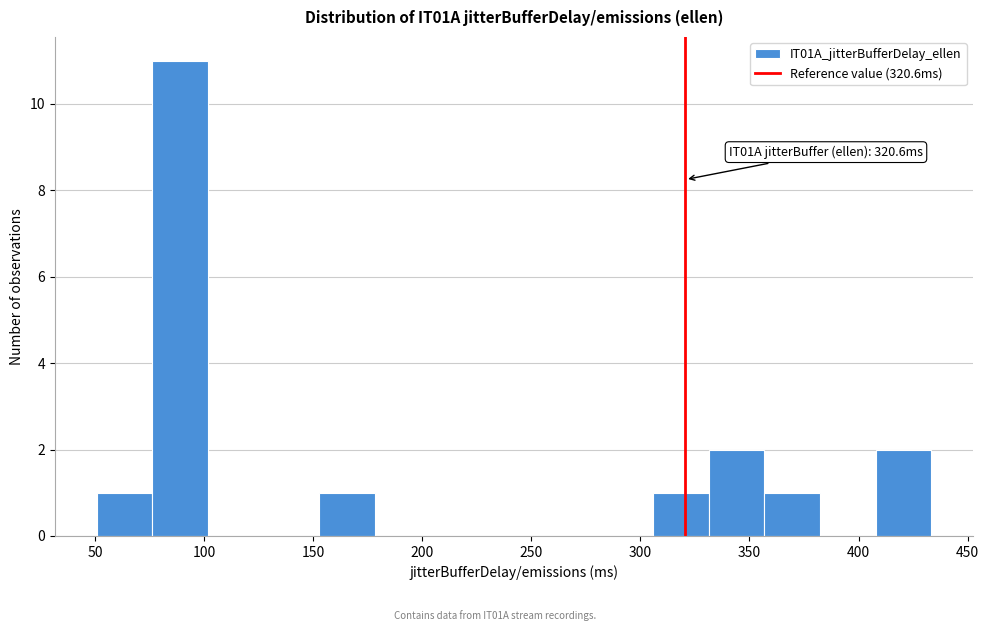

Which range on the x-axis has the tallest bar?

75 to 100